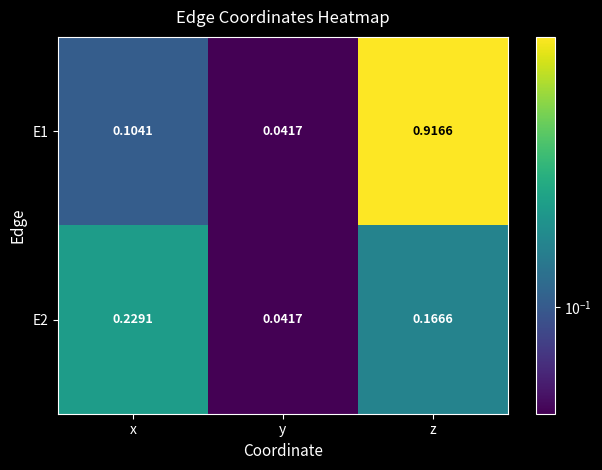

Rank the series by their average value, from highest to lowest.

E1, E2